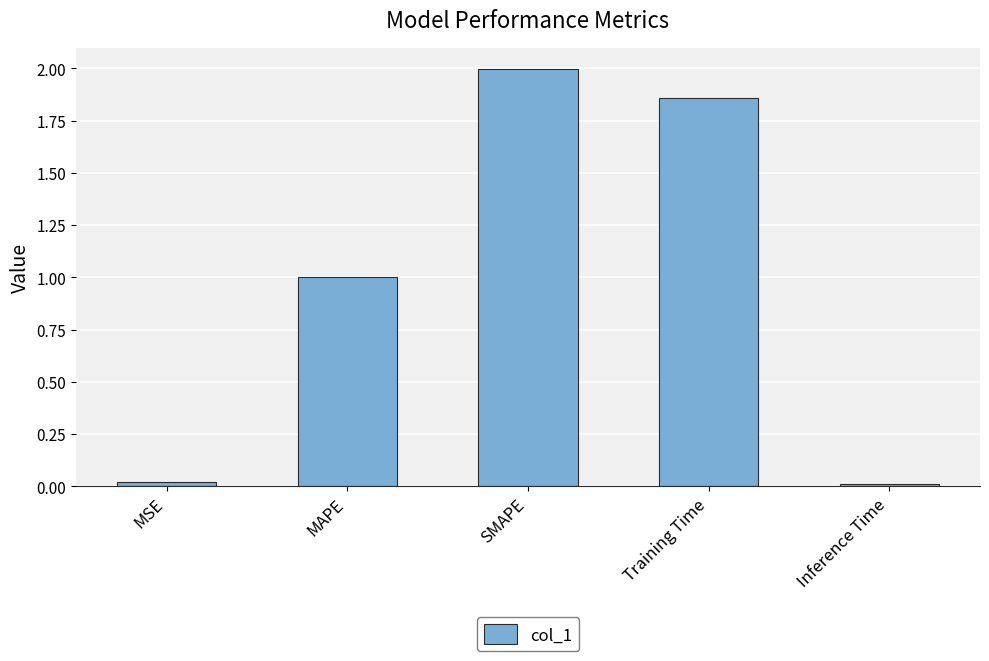

Which label corresponds to the largest value in the chart?

SMAPE